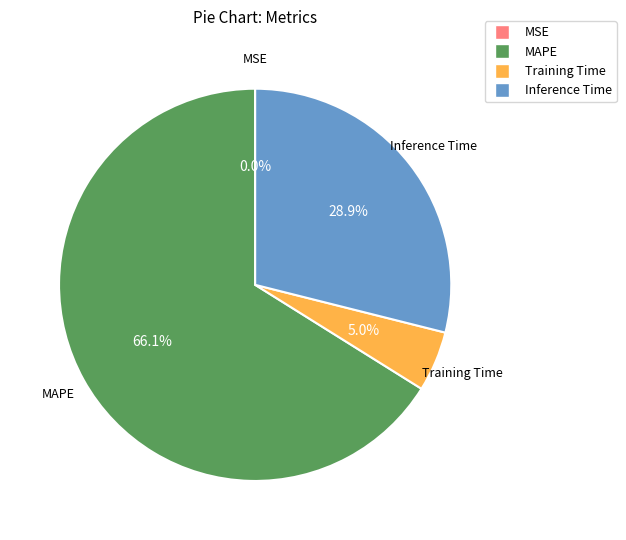

Is there any slice that represents more than half of the pie?

Yes